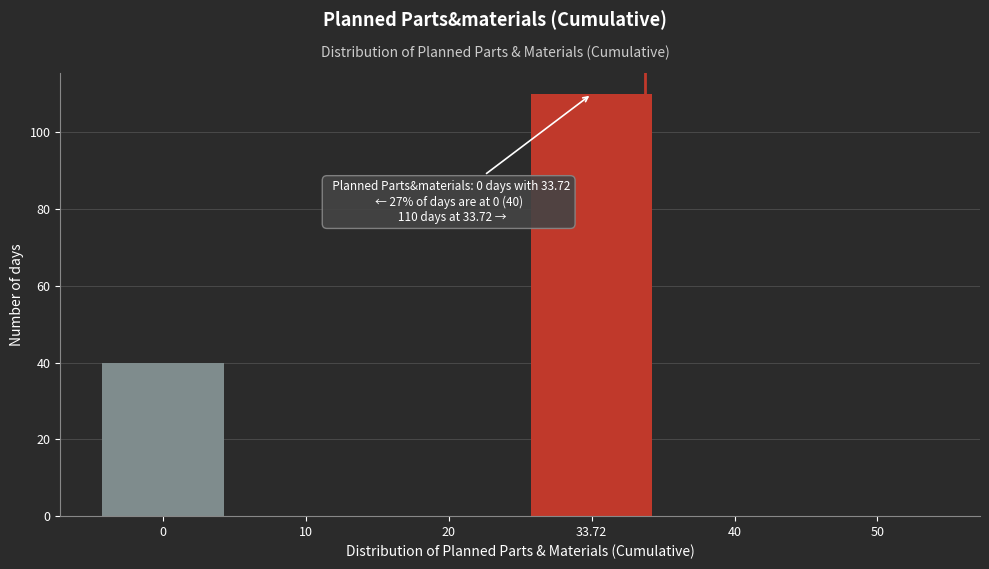

Reading left to right, what are all the values shown in this chart?

0=40	10=0	20=0	33.72=110	40=0	50=0